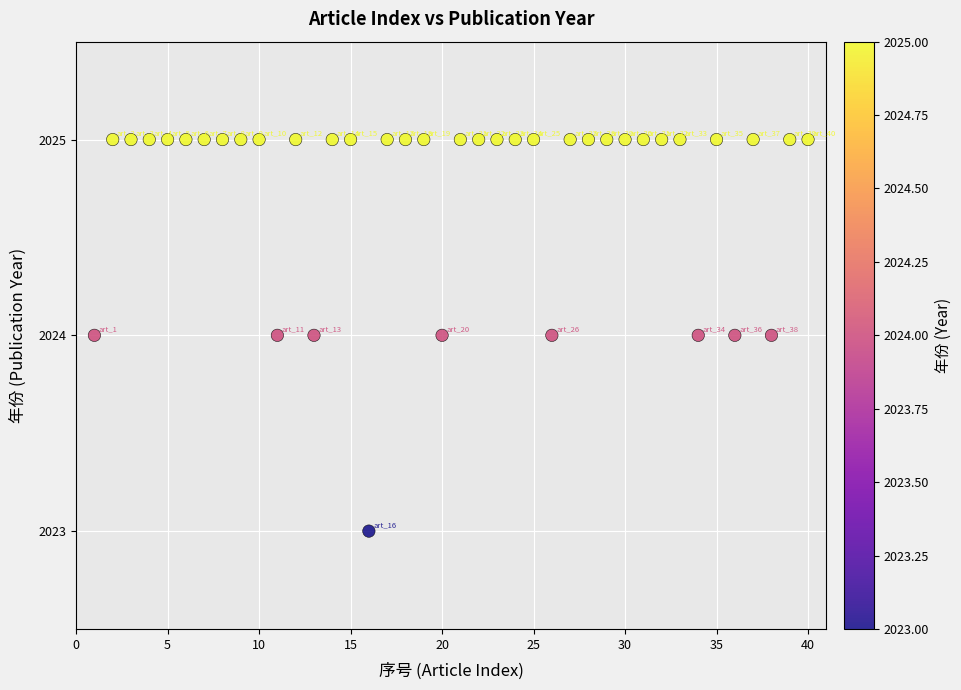

What is the range of X values (max minus min)?

39